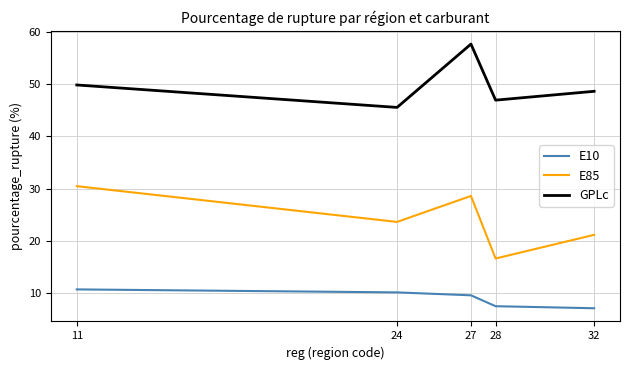

What are all the series names shown in the legend?

E10, E85, GPLc